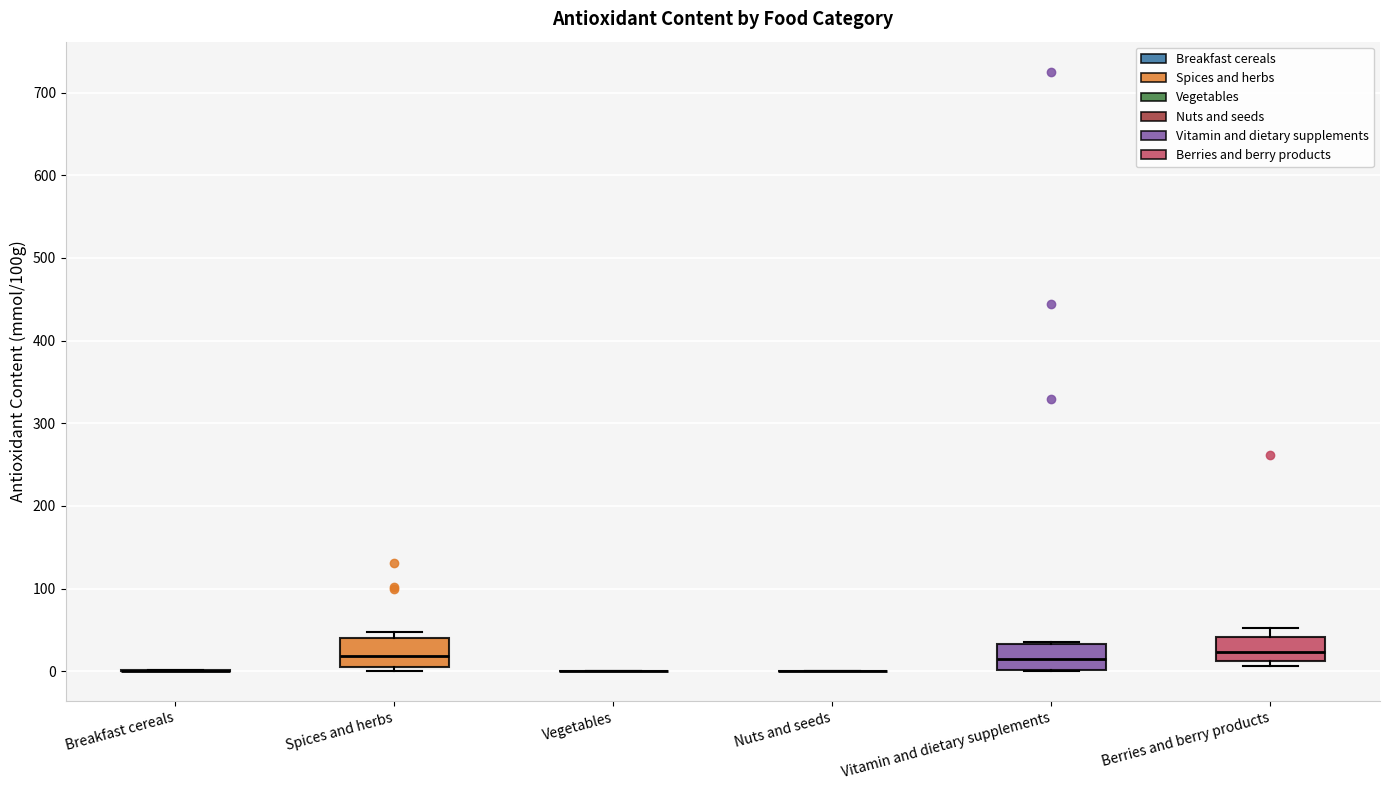

Reading left to right, transcribe this box plot: for each box, give where its median line is, the range the box spans, and where its two whiskers end, as read against the y-axis. The values are not printed on the chart, so give them approximately, as read against the axis.

Breakfast cereals: box collapsed to a line at 0, whiskers 0 to 0
Spices and herbs: median 20, box 10 to 40, whiskers 0 to 50
Vegetables: box collapsed to a line at 0, whiskers 0 to 0
Nuts and seeds: box collapsed to a line at 0, whiskers 0 to 0
Vitamin and dietary supplements: median 20, box 0 to 30, whiskers 0 to 40
Berries and berry products: median 20, box 10 to 40, whiskers 10 (just below the box's lower edge) to 50